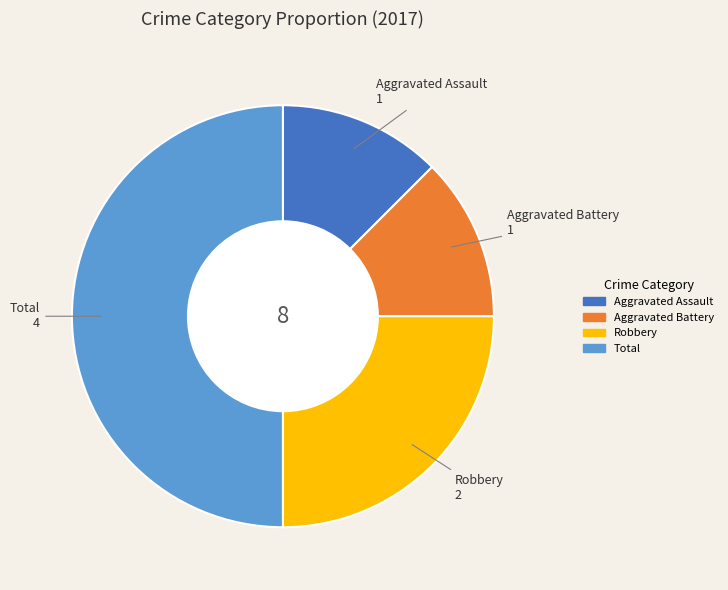

Count the number of slices in the pie.

4